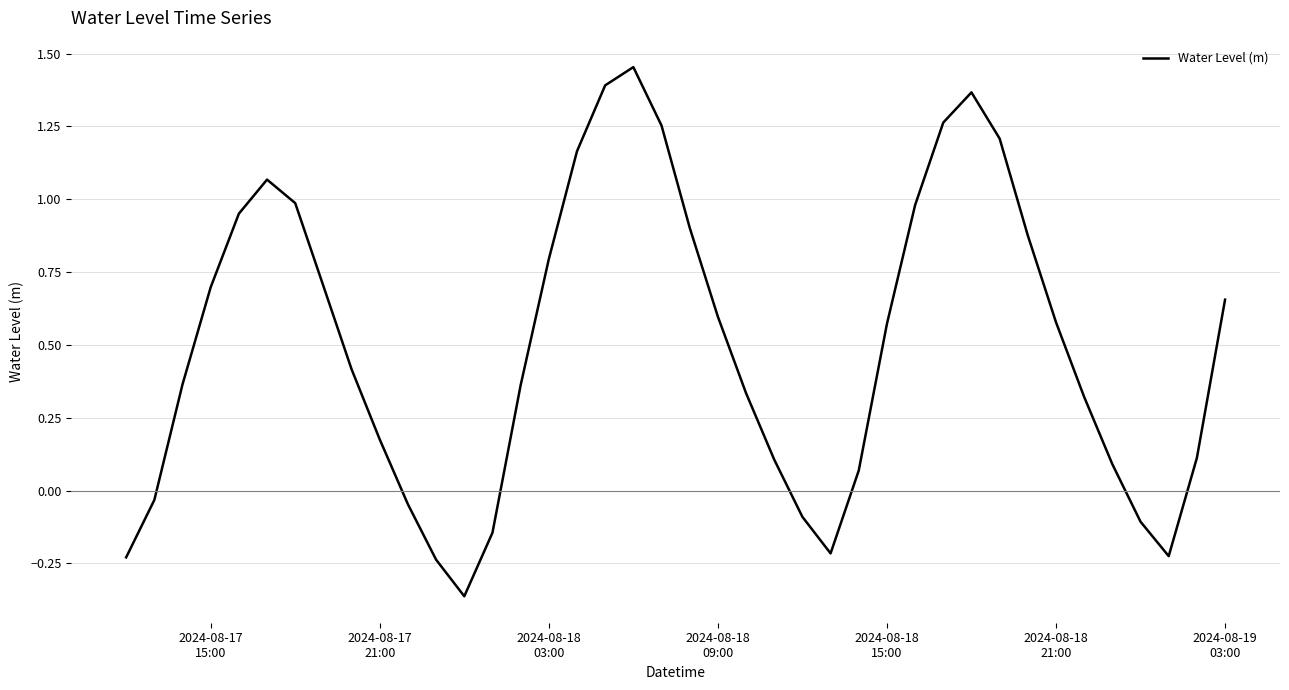

What is the difference between the maximum and minimum values?

1.8